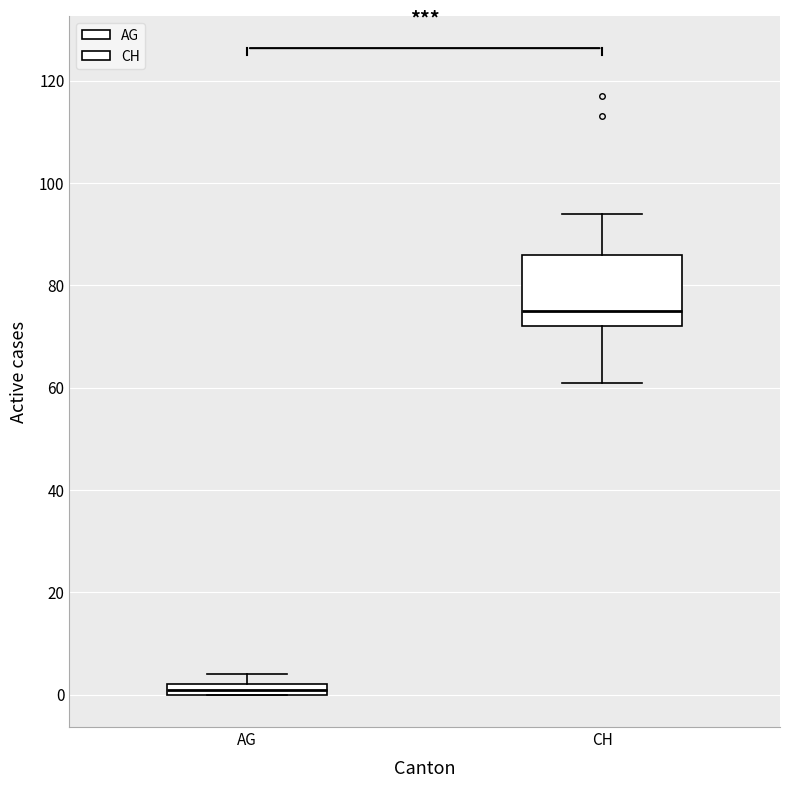

Which box has the lowest median line?

AG